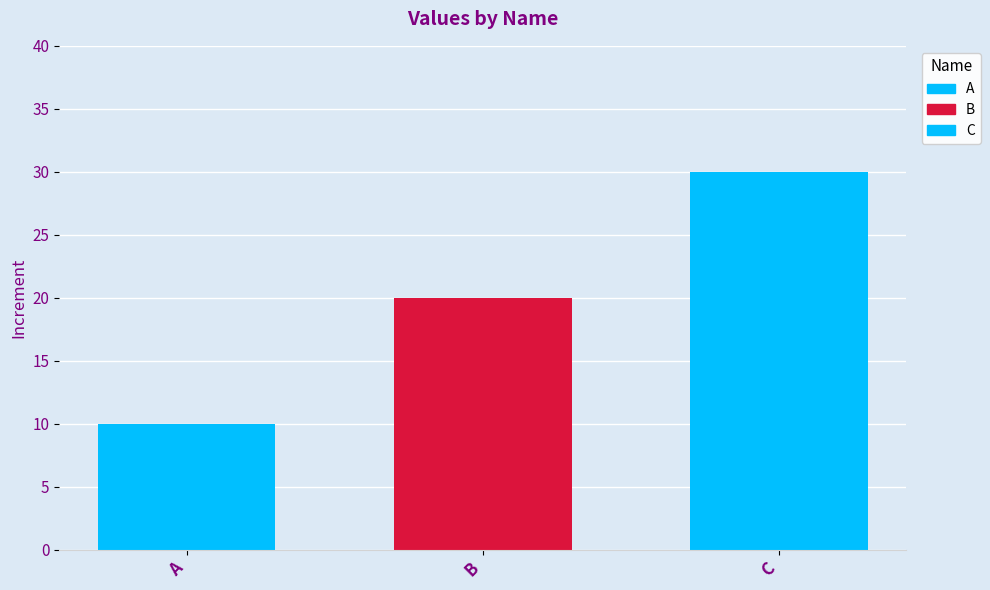

How many values are between 10 and 30?

3